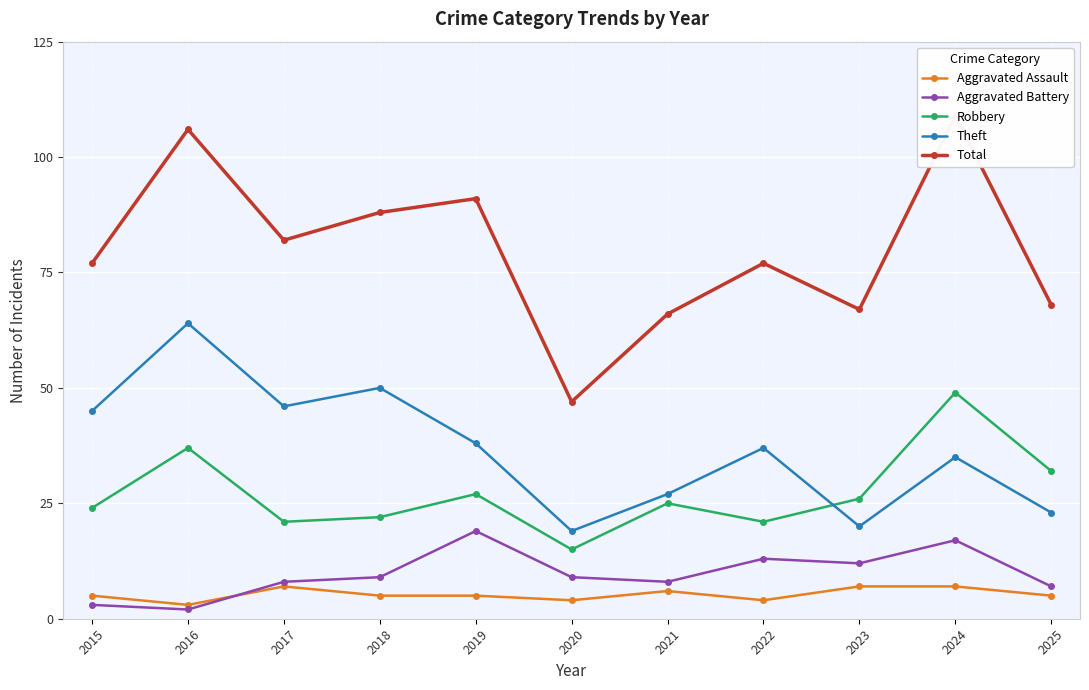

The value of Robbery at 2025 is 51. True or false?

False